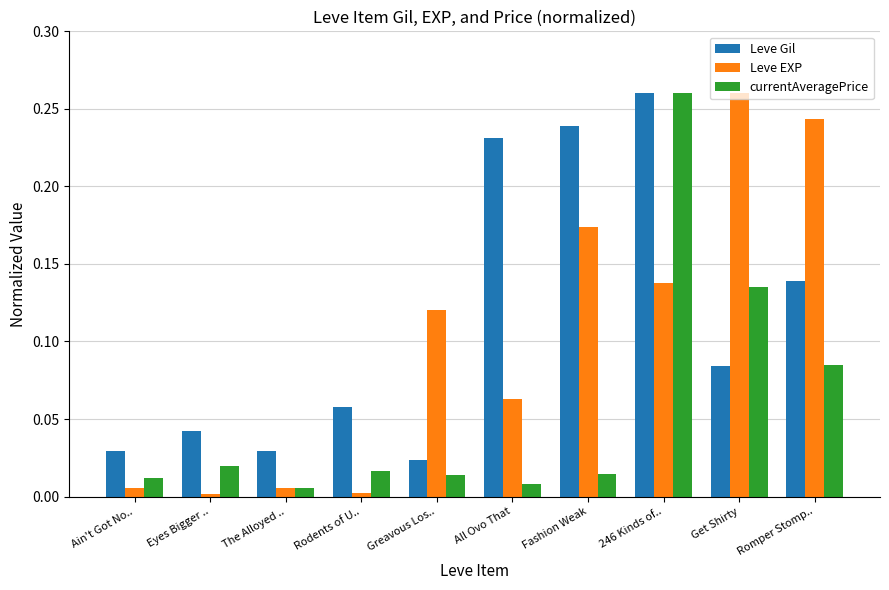

Which category has the highest value in the currentAveragePrice series?

246 Kinds of..